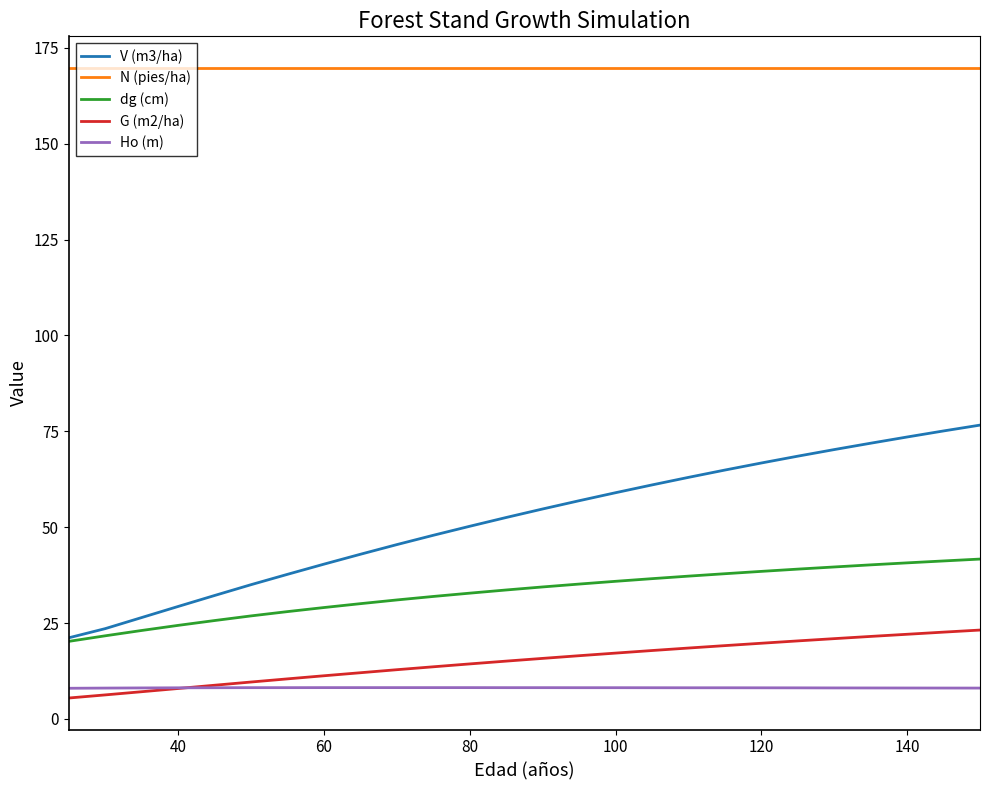

Which series has the widest spread of values?

V (m3/ha)